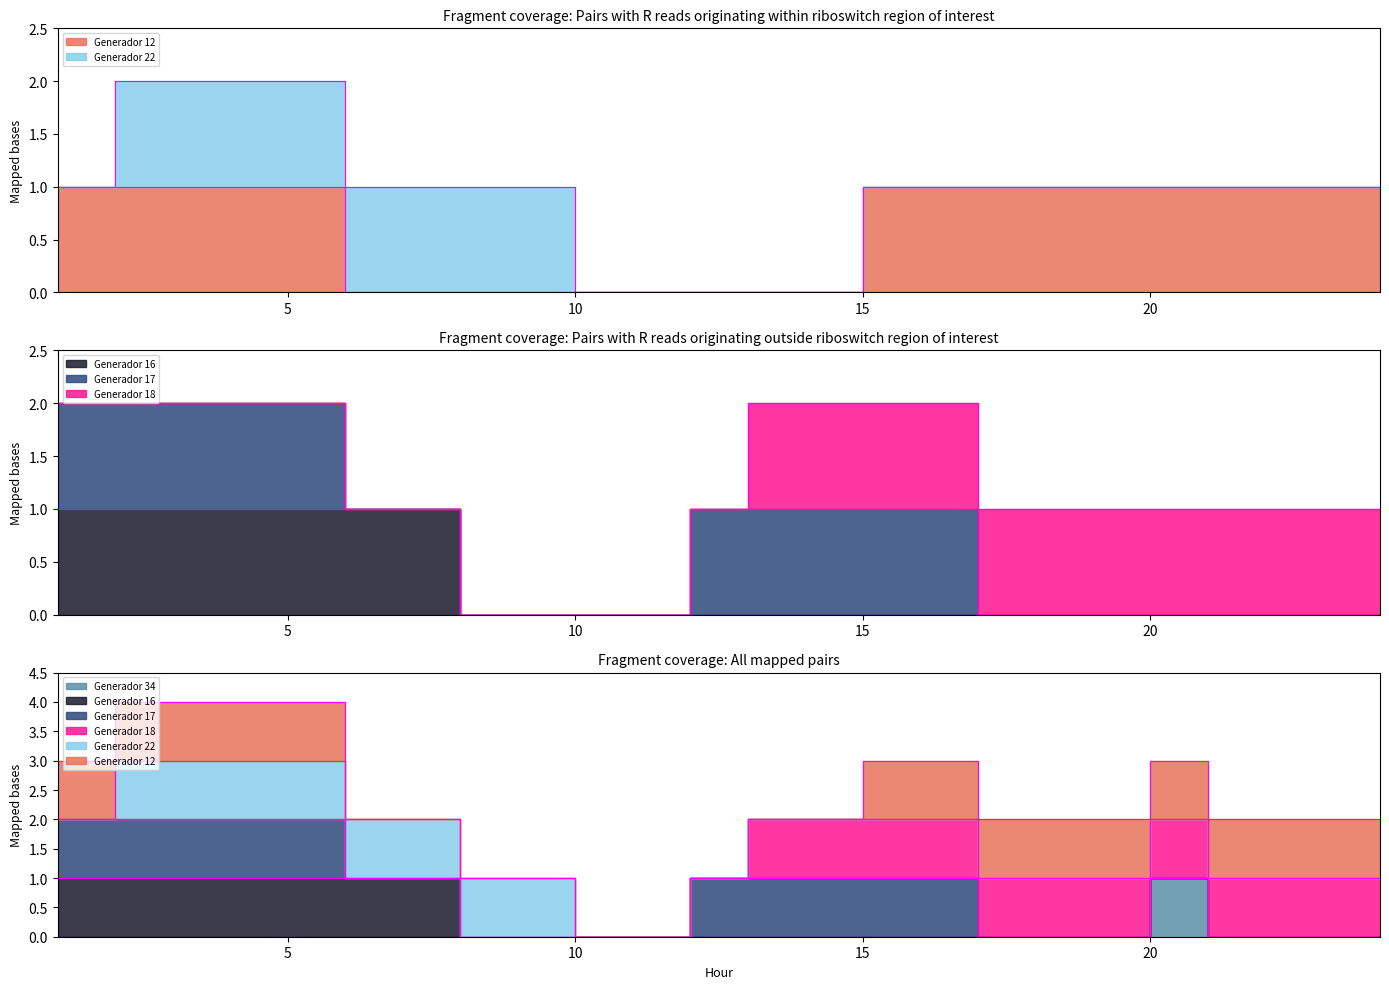

How many positive values does the Generador 16 series have?

7